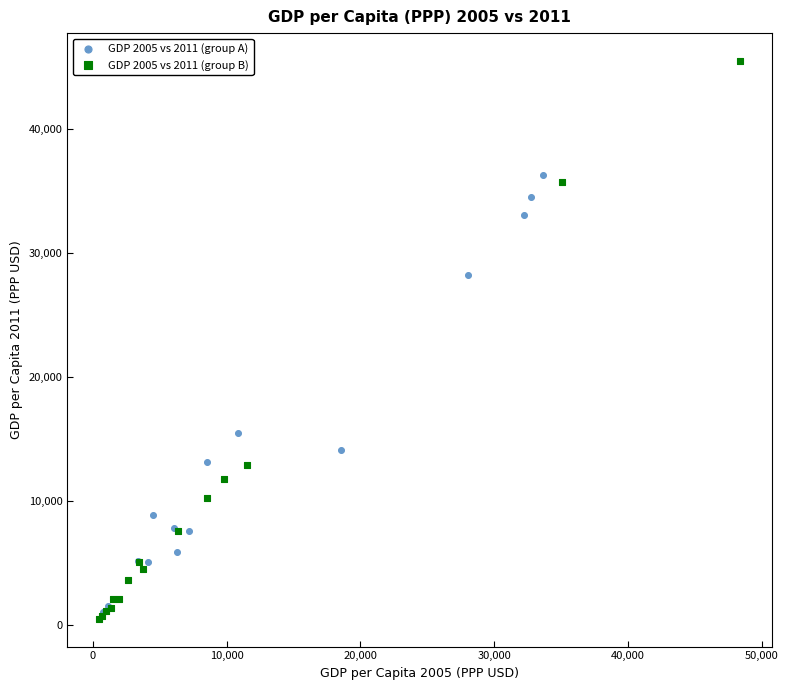

Which series has the widest spread of Y values?

GDP 2005 vs 2011 (group B)